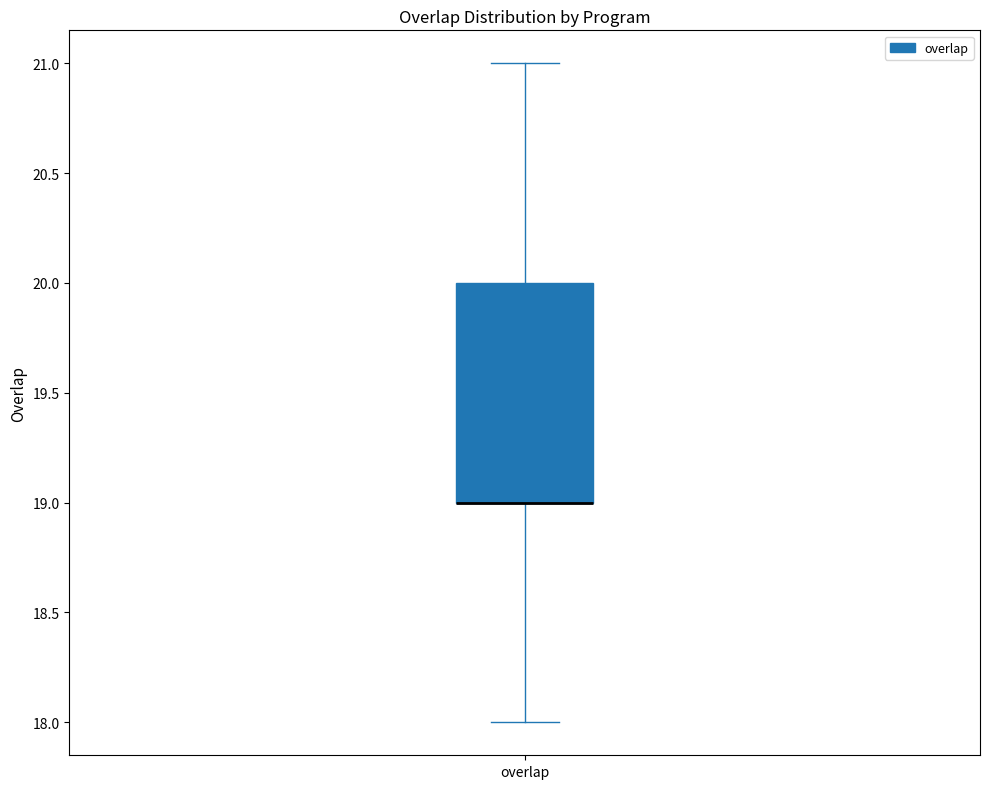

Read this box plot against the y-axis: the position of the median line, the range covered by the box, and the ends of both whiskers. The values are not printed on the chart, so give them approximately, as read against the axis.

median 19 (drawn on the box's lower edge), box 19 to 20, whiskers 18 to 21